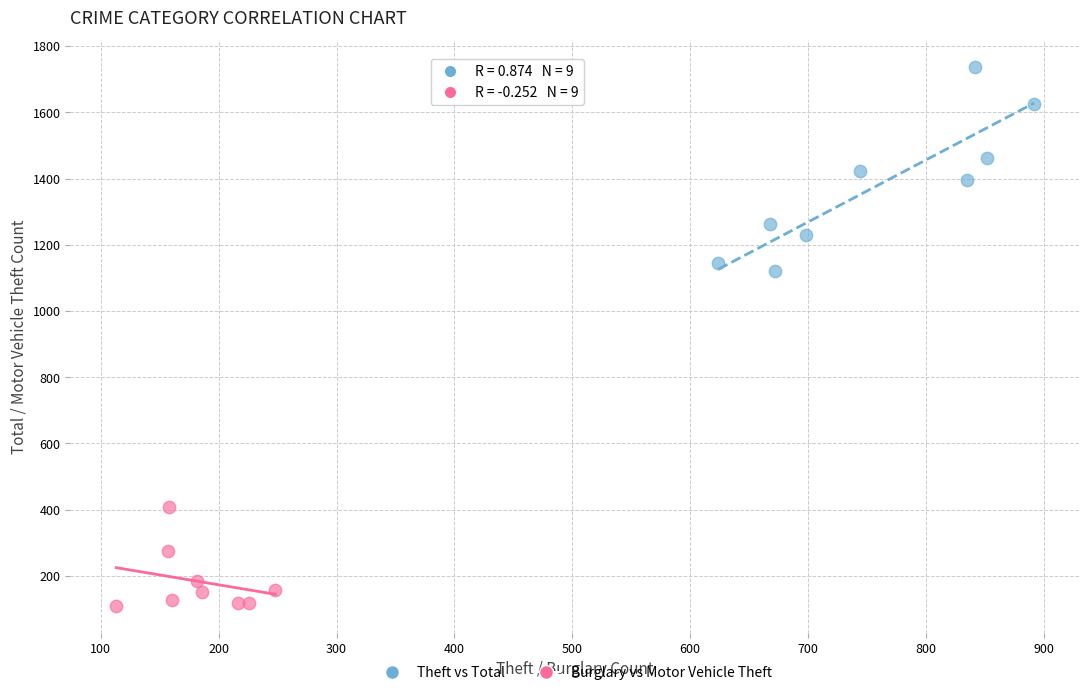

Which series reaches the minimum Y coordinate?

Burglary vs Motor Vehicle Theft